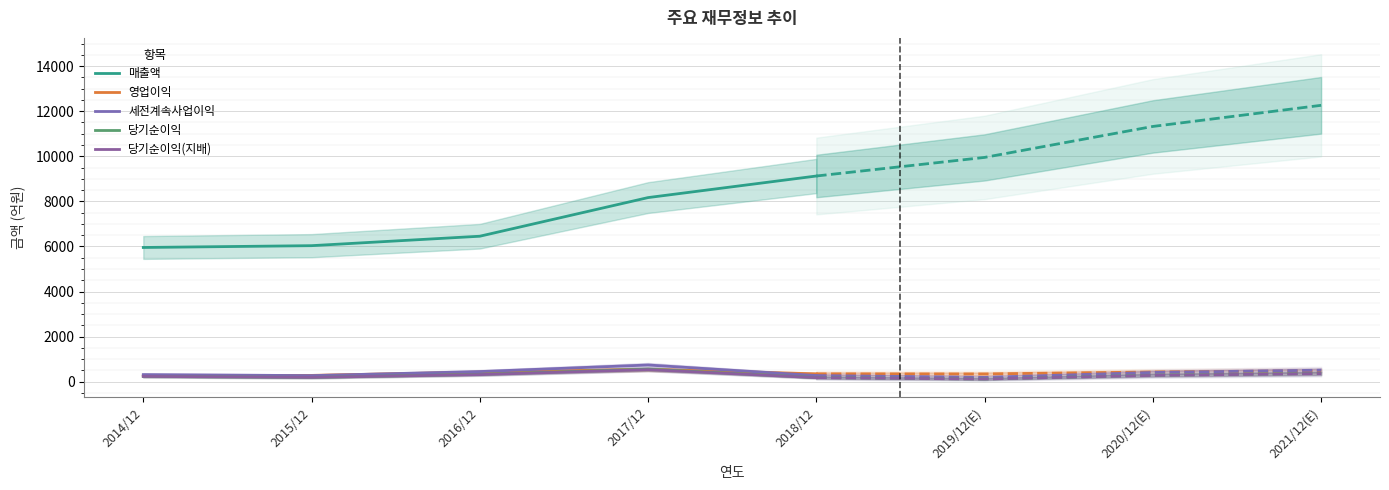

What is the difference between the maximum and minimum values in the 매출액 series?

3170